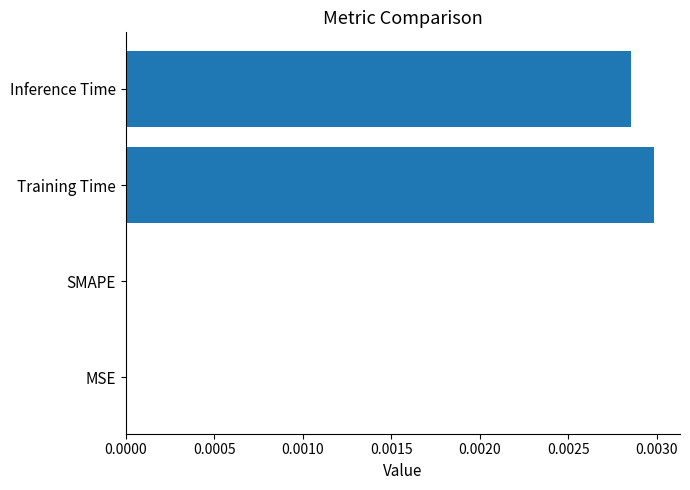

Count the number of categories in the chart.

4